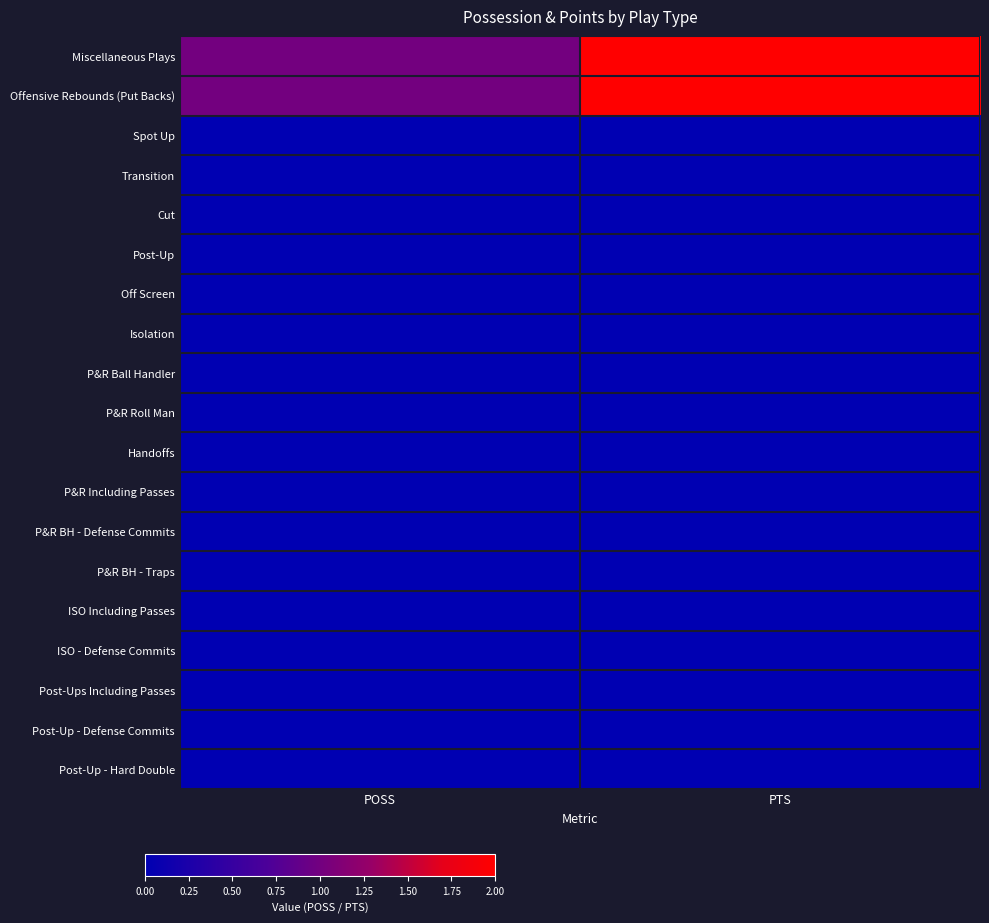

List the series in order of their peak value, highest first.

Miscellaneous Plays, Offensive Rebounds (Put Backs), Spot Up, Transition, Cut, Post-Up, Off Screen, Isolation, P&R Ball Handler, P&R Roll Man, Handoffs, P&R Including Passes, P&R BH - Defense Commits, P&R BH - Traps, ISO Including Passes, ISO - Defense Commits, Post-Ups Including Passes, Post-Up - Defense Commits, Post-Up - Hard Double